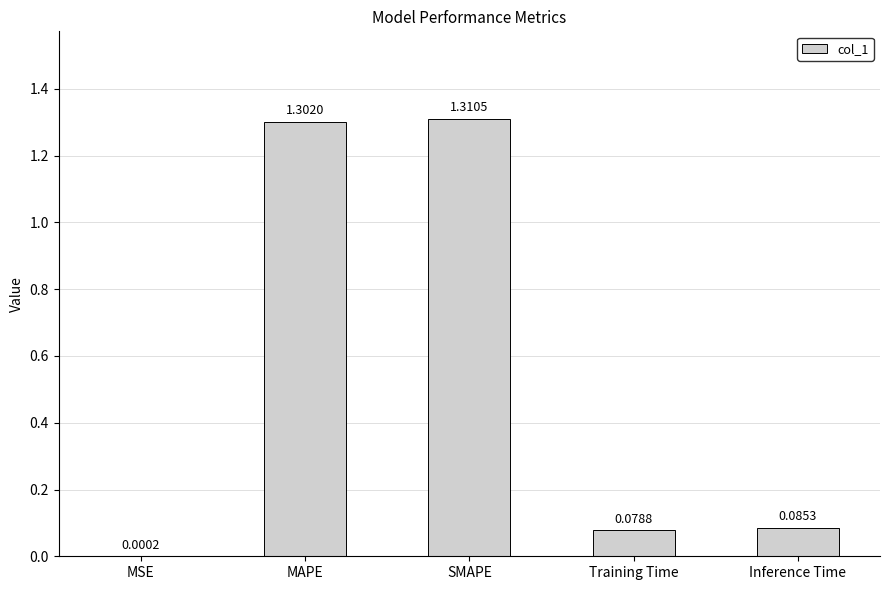

Are the bars horizontal?

No